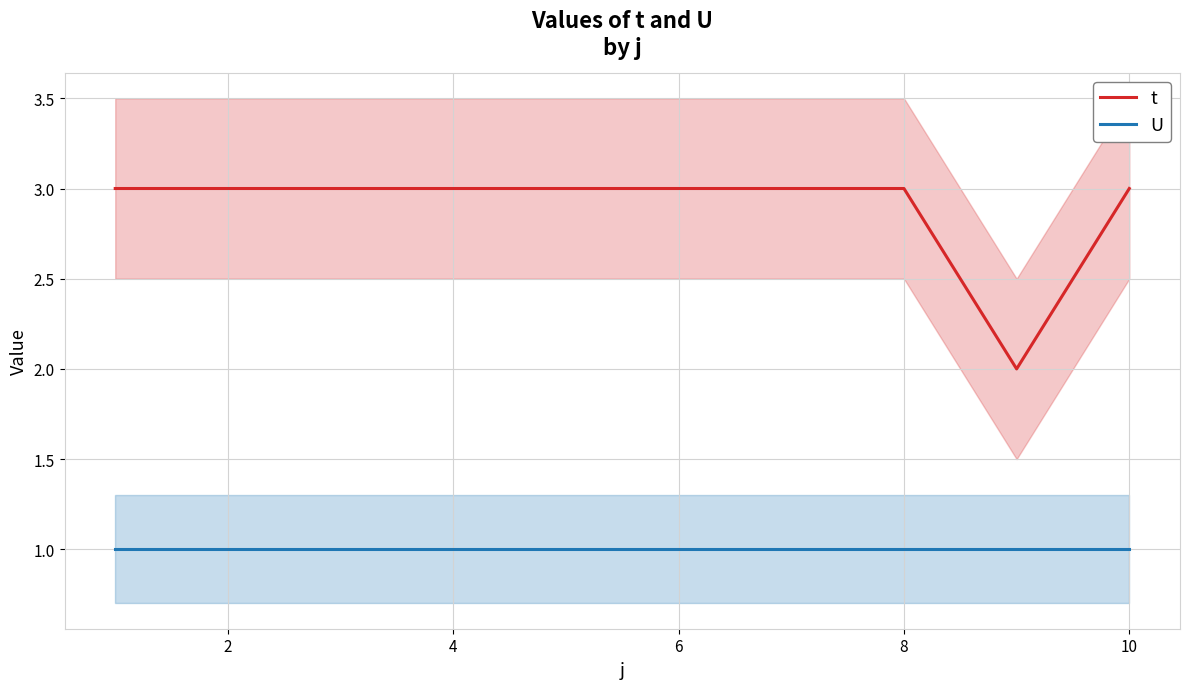

What are all the series names shown in the legend?

t, U